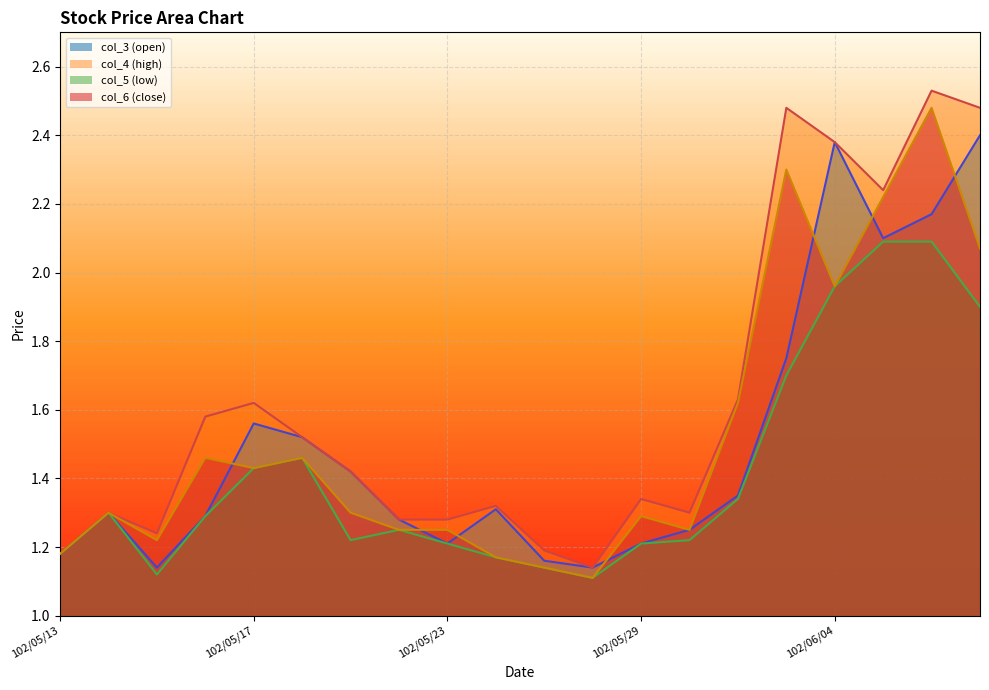

What value does the col_3 (open) series have at 102/06/04?

2.4